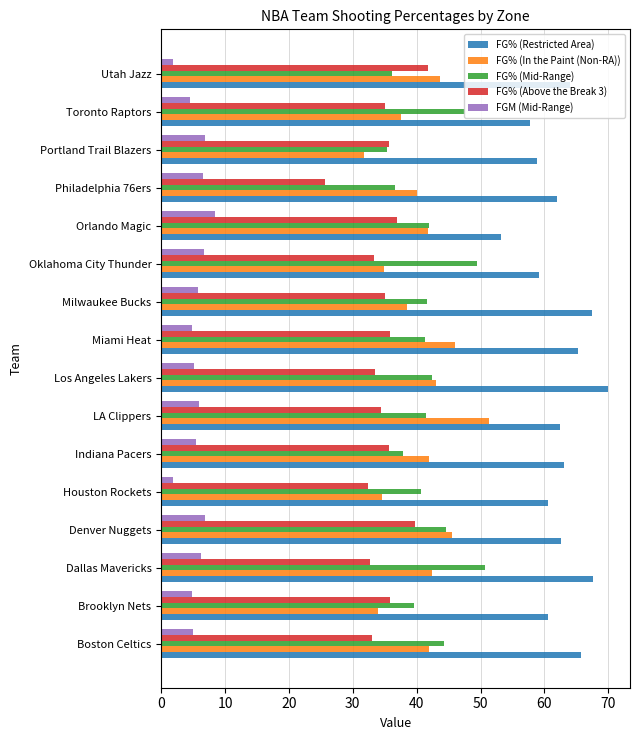

Rank the series by their maximum value, from lowest to highest.

FGM (Mid-Range), FG% (Above the Break 3), FG% (Mid-Range), FG% (In the Paint (Non-RA)), FG% (Restricted Area)